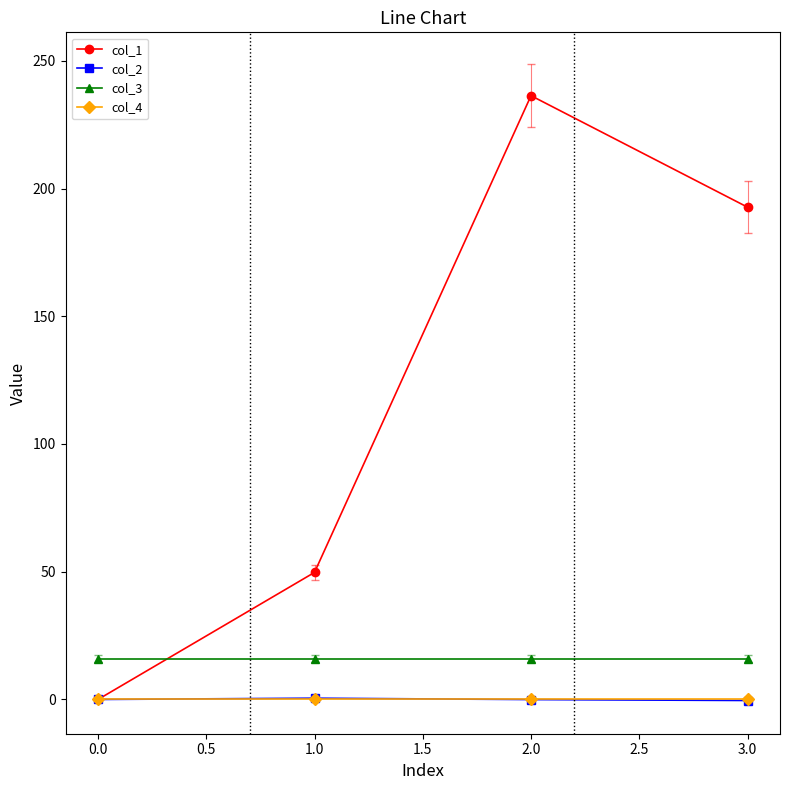

True or false: col_1 has more than 2 points higher than both neighbors.

False